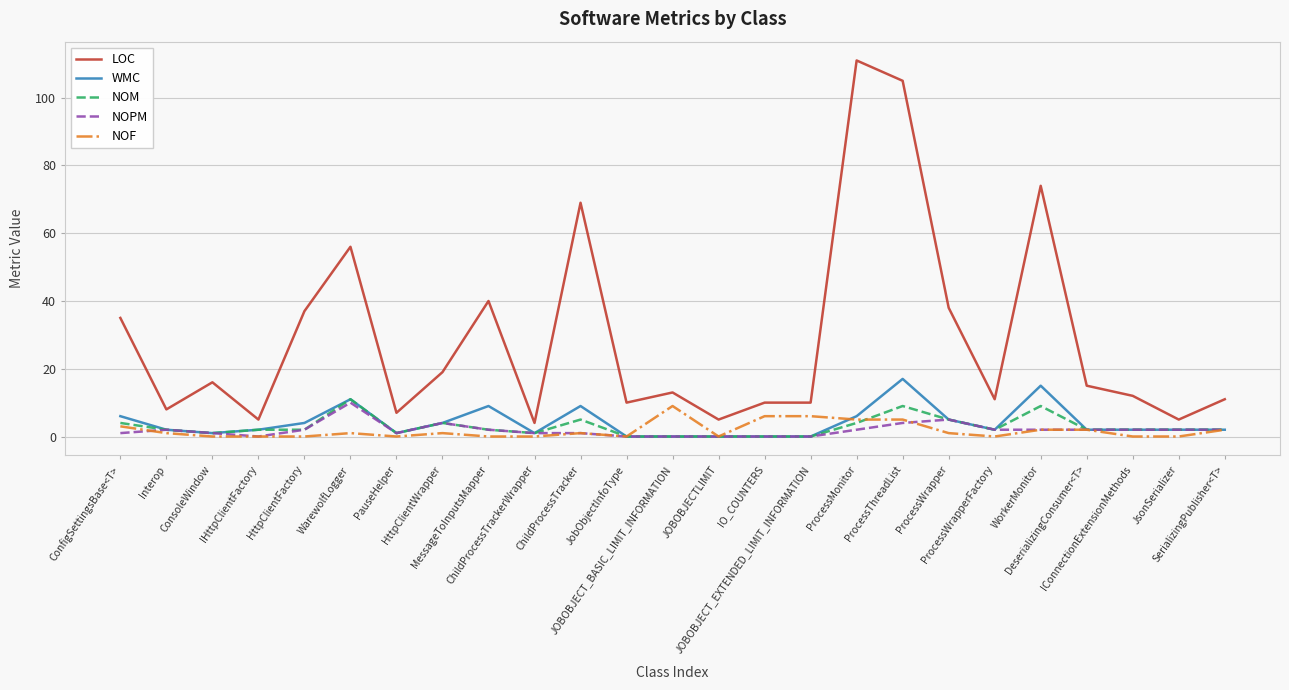

What is the maximum value for NOM?

11